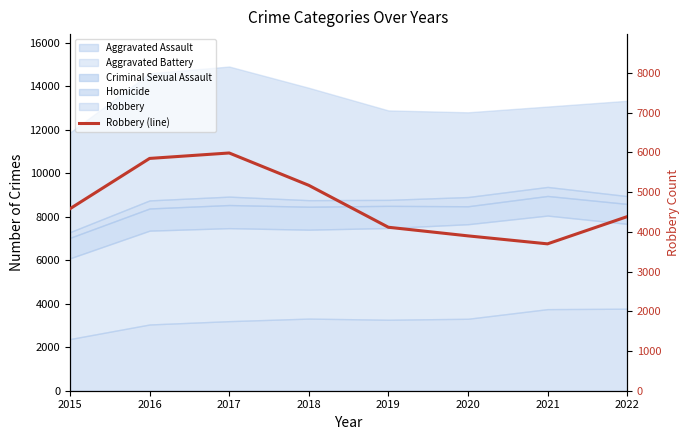

Rank the categories by value from highest to lowest.

2017, 2016, 2018, 2015, 2022, 2019, 2020, 2021